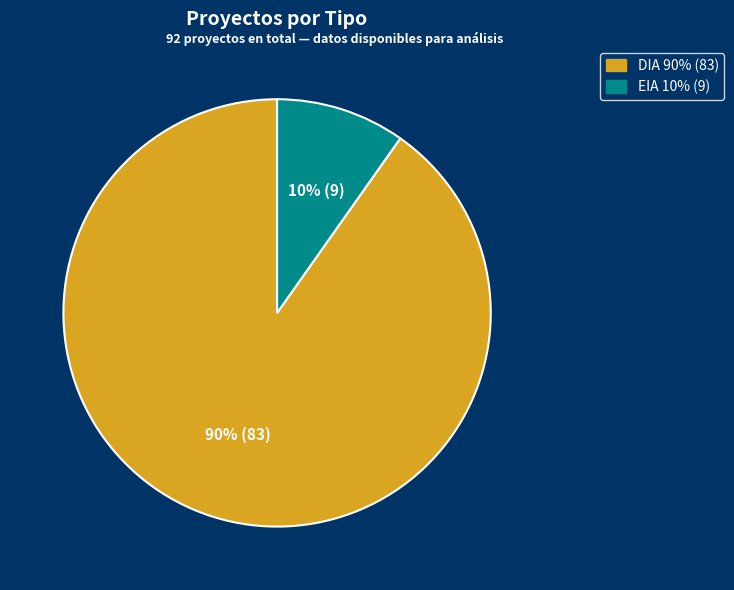

Is the sum of DIA and EIA greater than half?

Yes